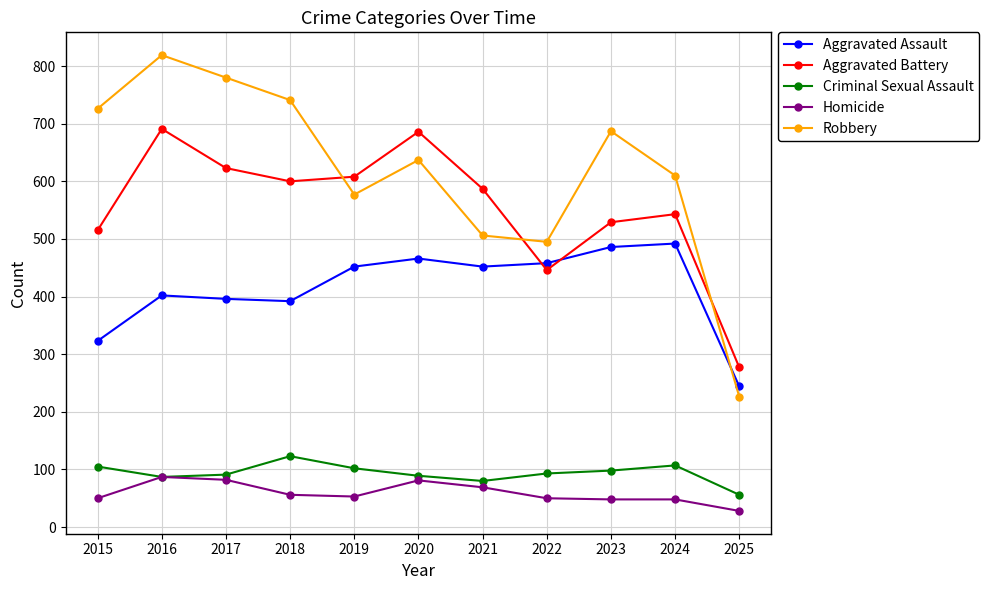

What value does the Aggravated Assault series have at 2020?

466